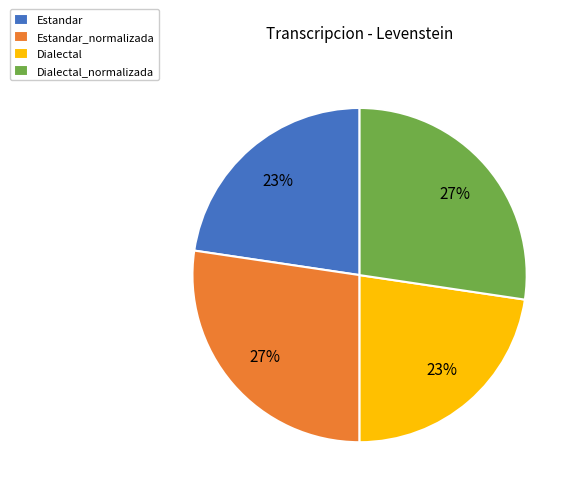

What is the ratio of the value at Dialectal to the value at Estandar?

1.0